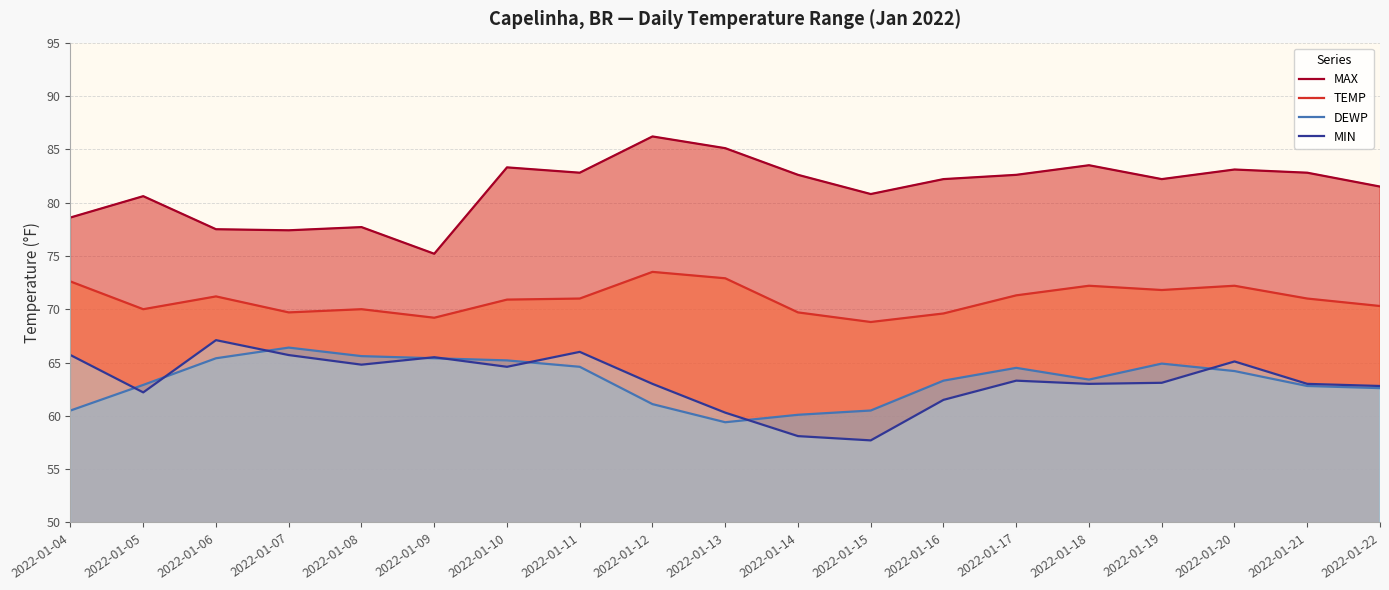

True or false: DEWP and MAX intersect in this chart.

False